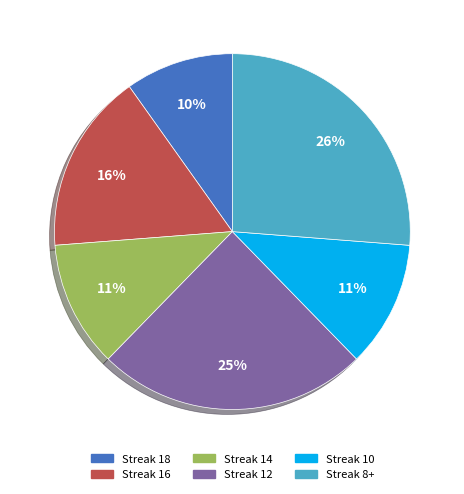

To the nearest percent, what is the difference between the largest and smallest slice percentages?

16%